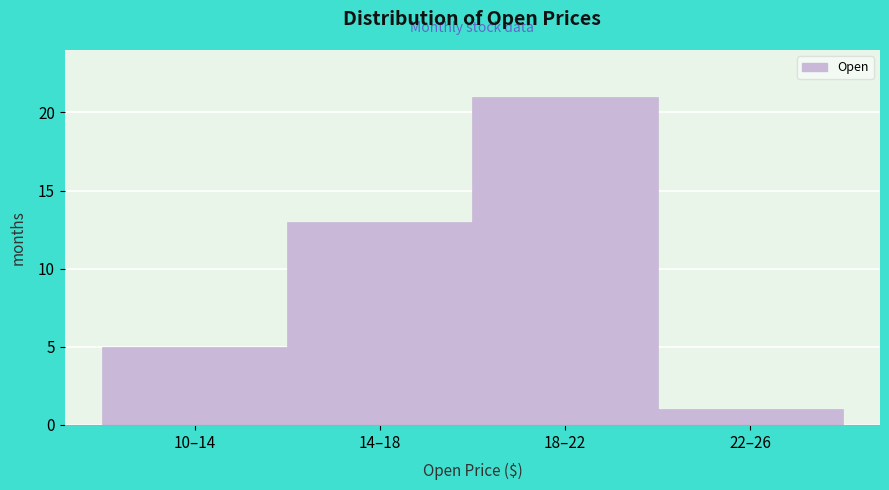

Reading left to right, what are all the values shown in this chart?

10–14=5	14–18=13	18–22=21	22–26=1